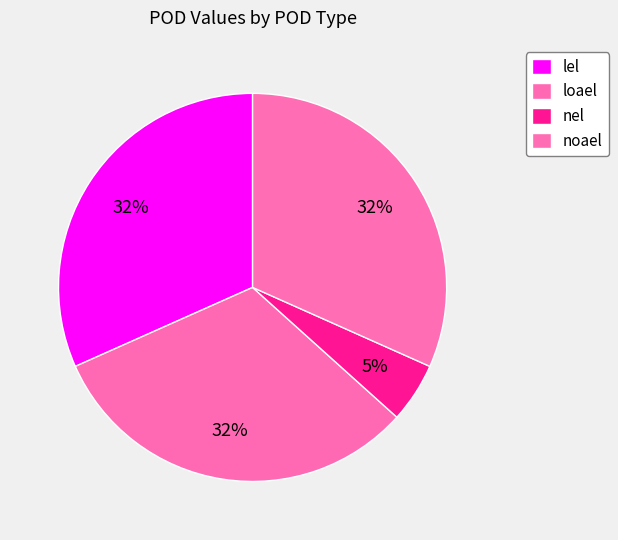

Combined, do noael and loael account for over 50%?

Yes